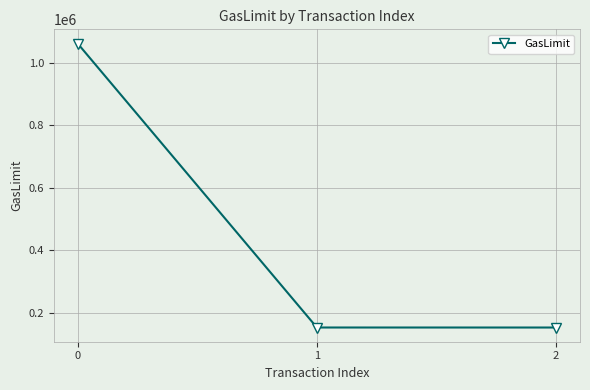

What is the greatest value displayed?

1061208